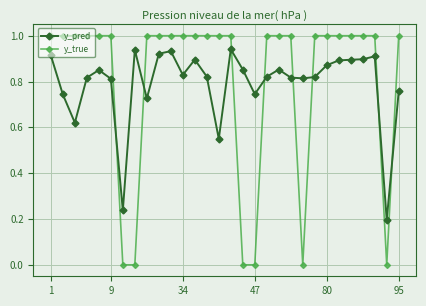

What is the value of the y_true point at the 30th from the left?

1.0